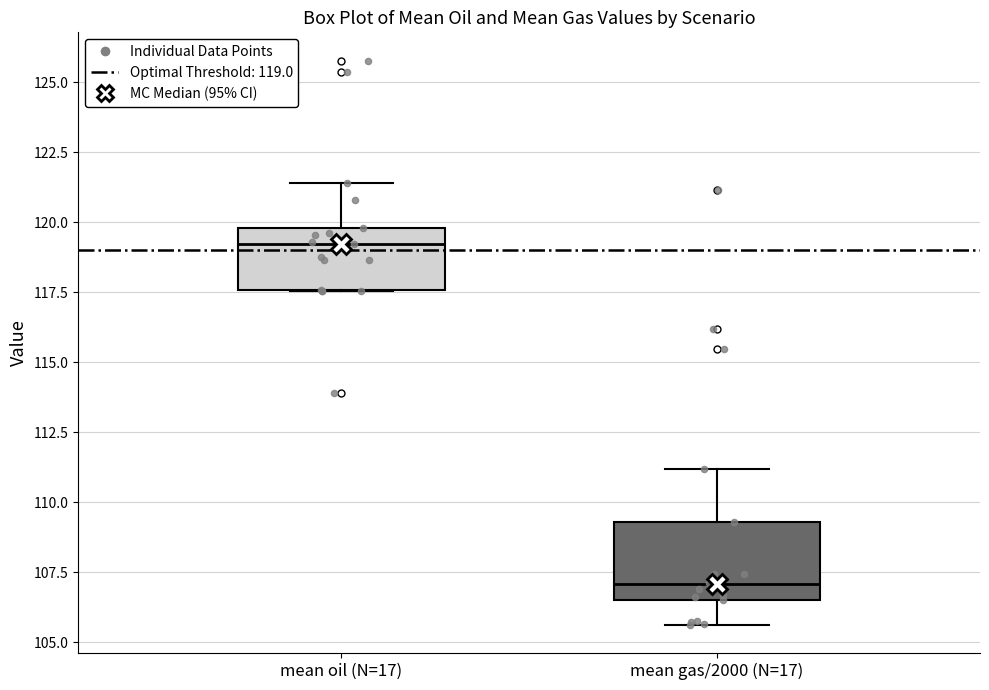

Which box's median line is the highest?

mean oil (N=17)